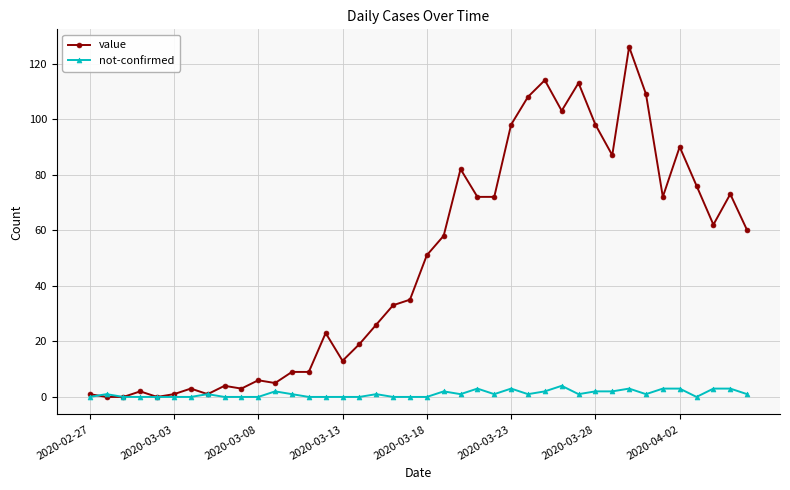

How many categories are shown in the chart?

40